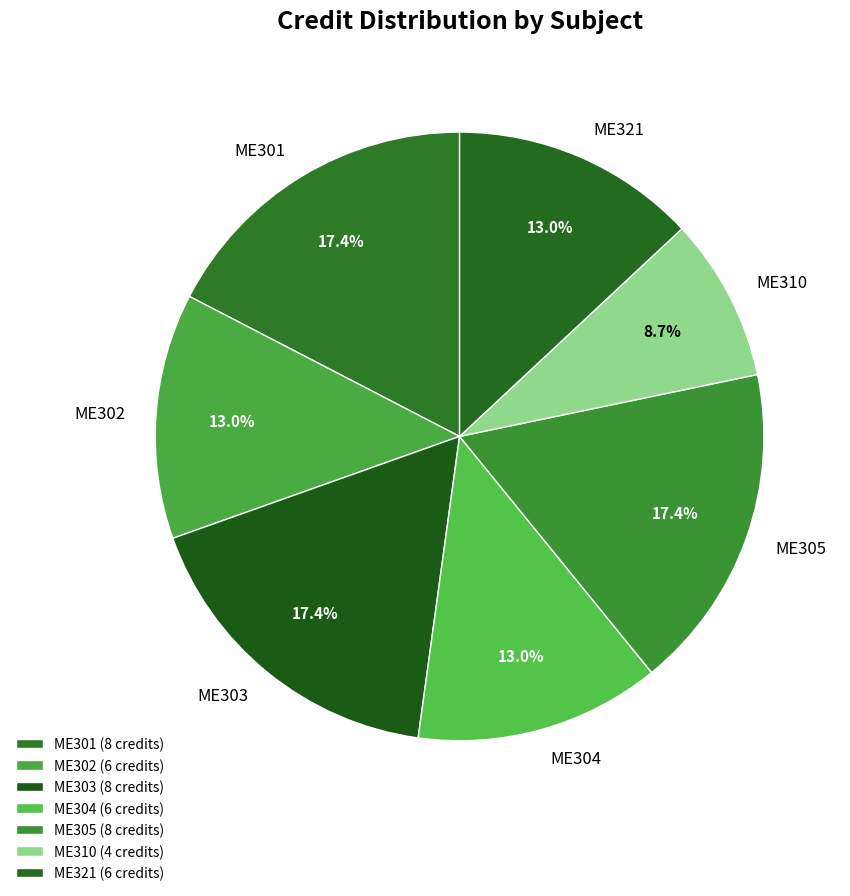

Which category has the smallest portion of the pie?

ME310